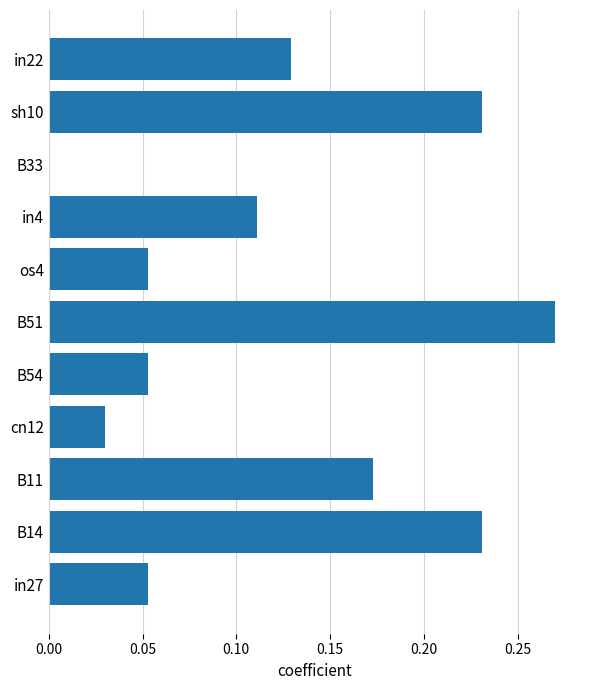

Which has a higher value, B33 or B14?

B14